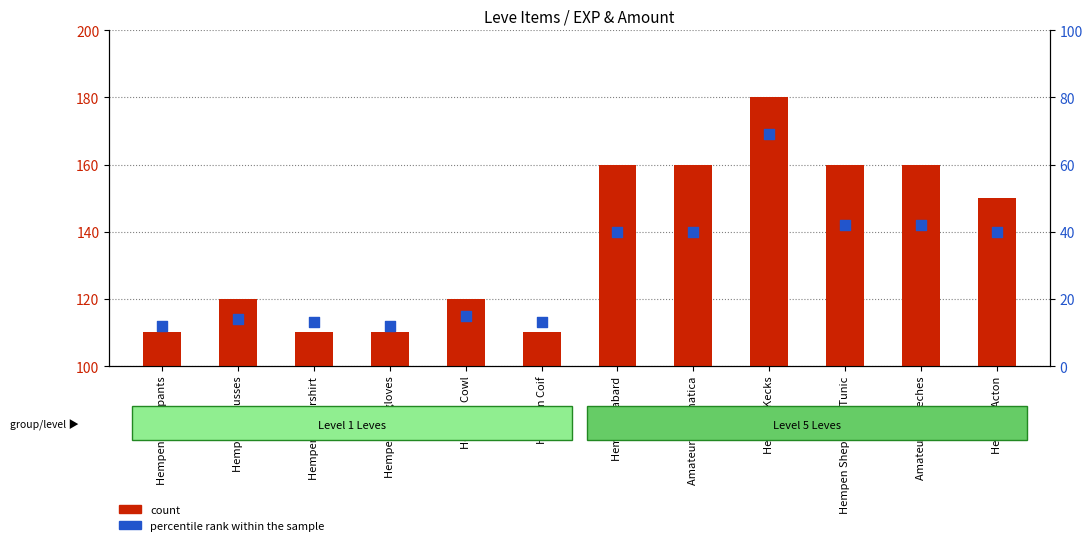

Which series has the widest spread of Y values?

count